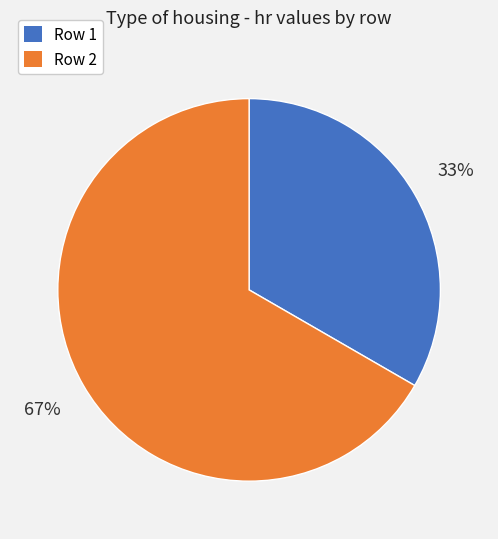

Which slice is the smallest?

Row 1